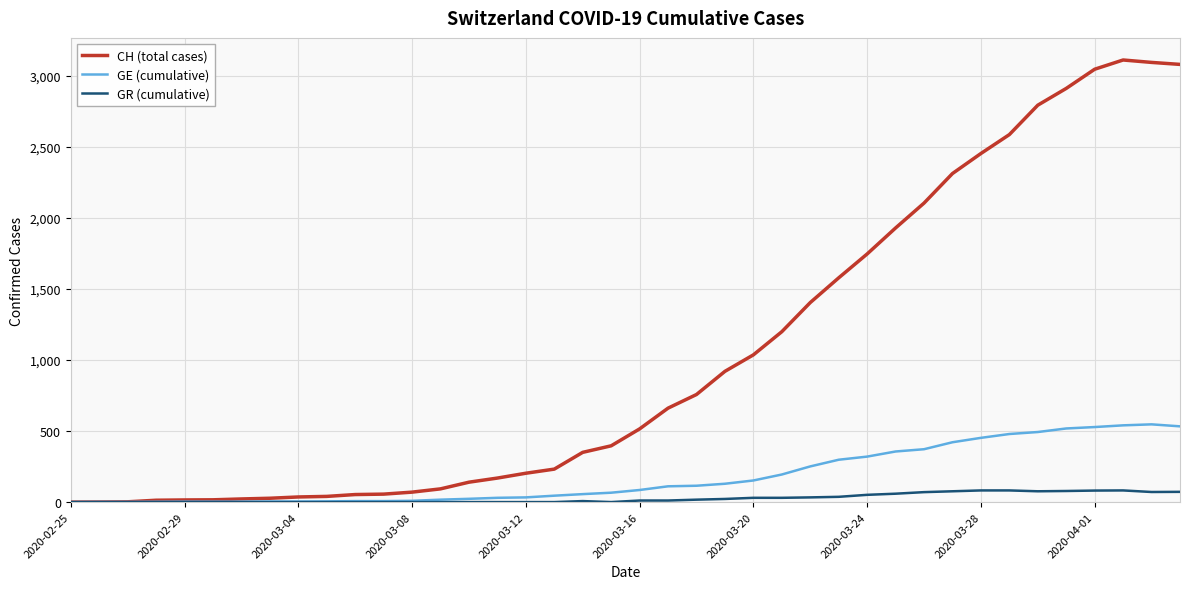

Which series has the largest range (max minus min)?

CH (total cases)